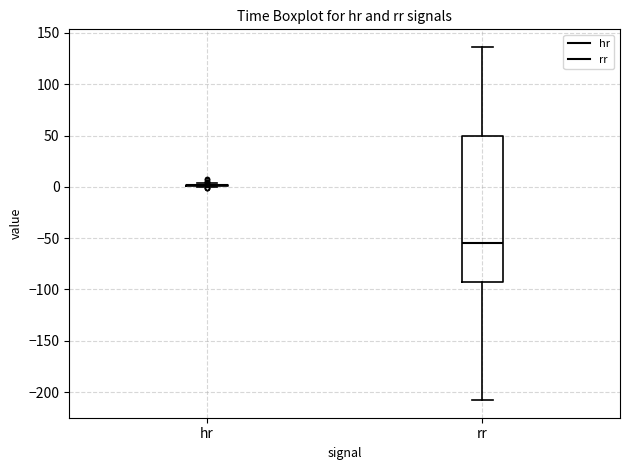

Where is the upper edge of the box for rr on the y-axis? The values are not printed on the chart, so give them approximately, as read against the axis.

50